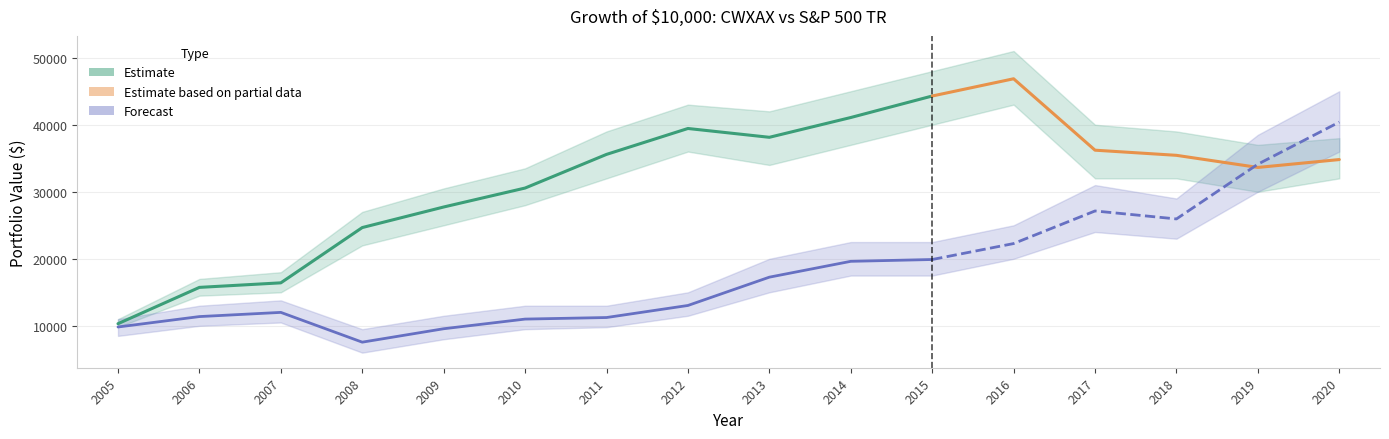

What is the difference between the highest and lowest values at 2016?

24584.6